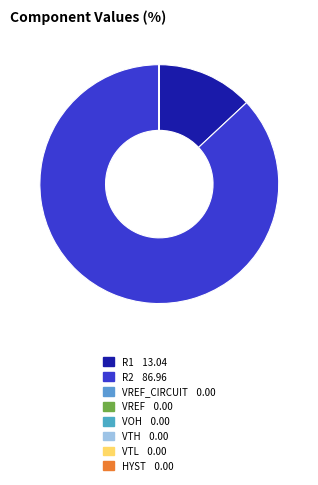

Count the number of slices in the pie.

8